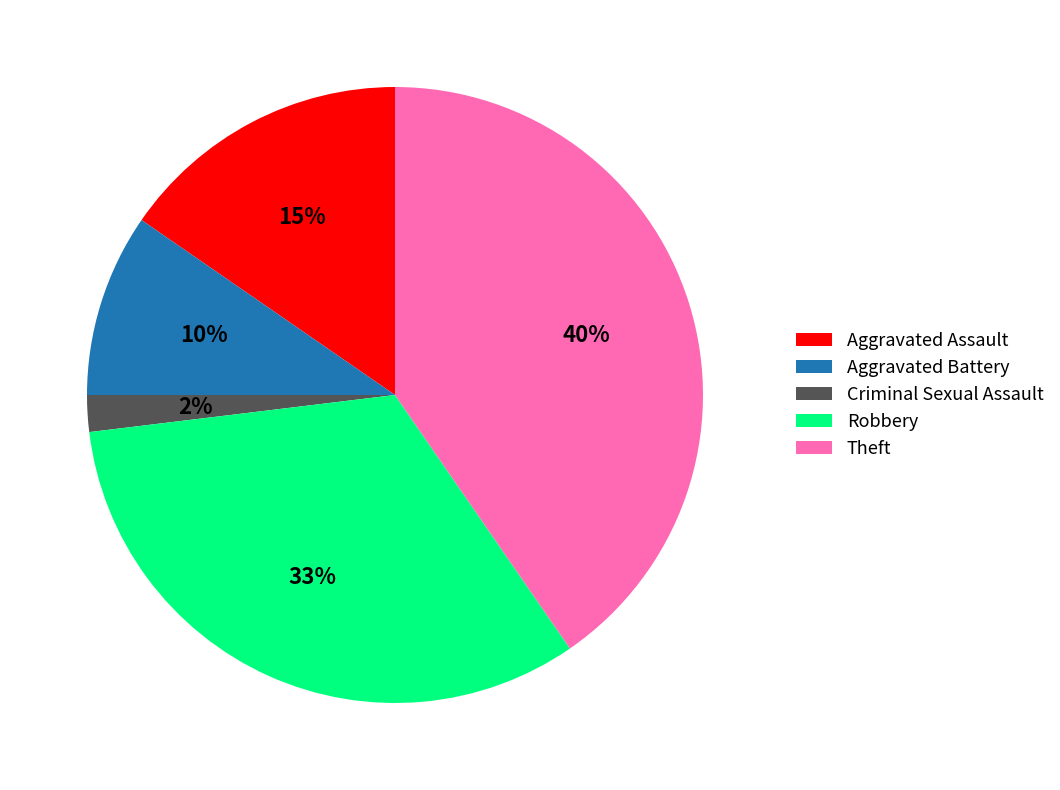

Rank the categories by value from lowest to highest.

Criminal Sexual Assault, Aggravated Battery, Aggravated Assault, Robbery, Theft